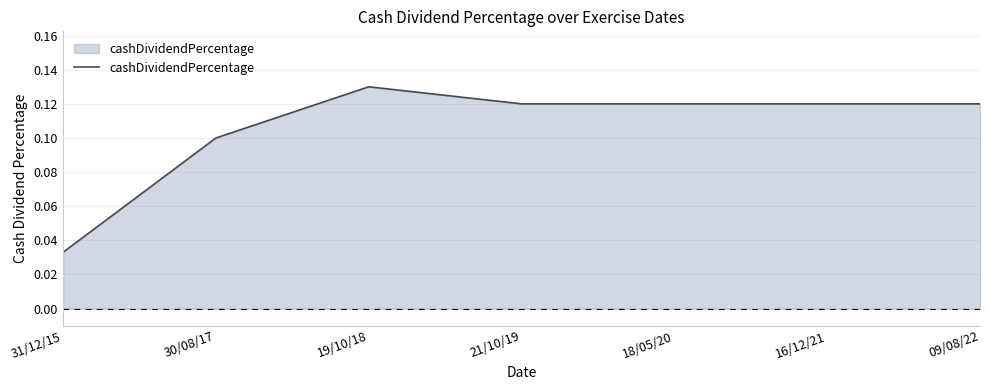

The value at 30/08/17 is 0.1. True or false?

True